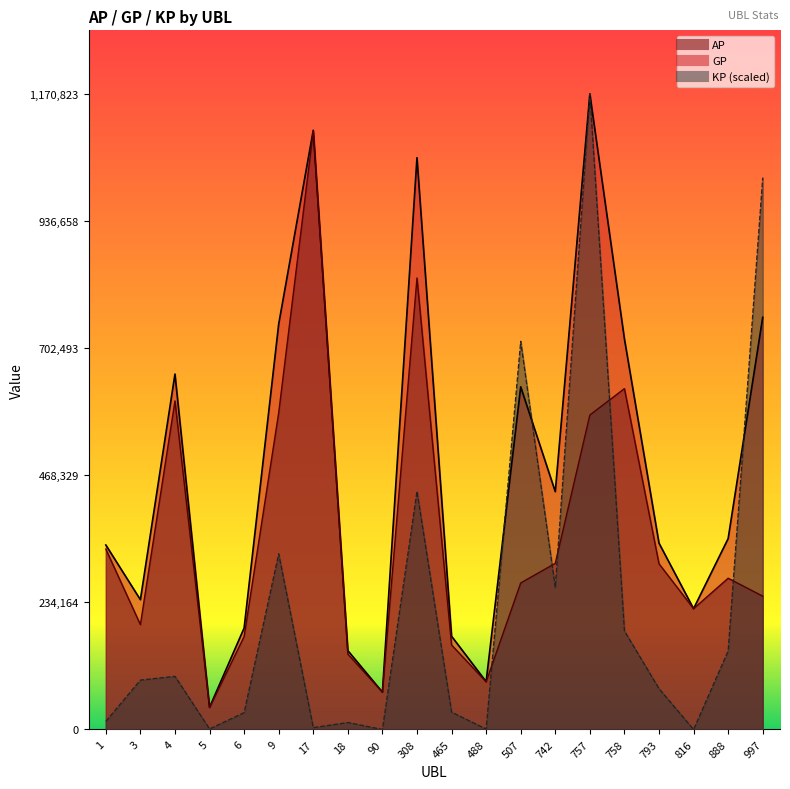

List the series in order of their overall mean, highest first.

GP, AP, KP